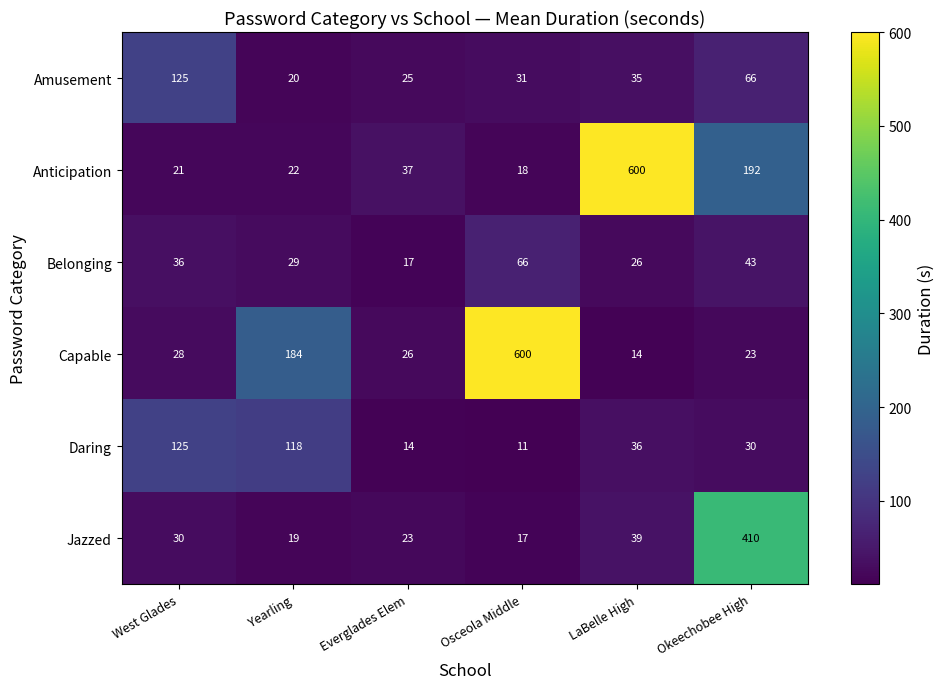

What is the sum of all Belonging values?

217